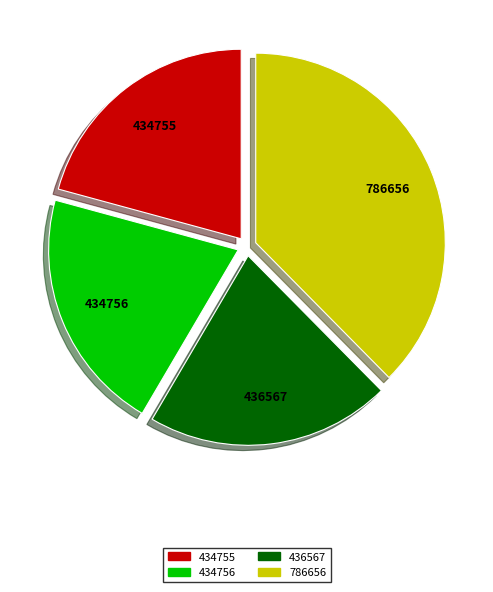

Which slice is the largest?

786656